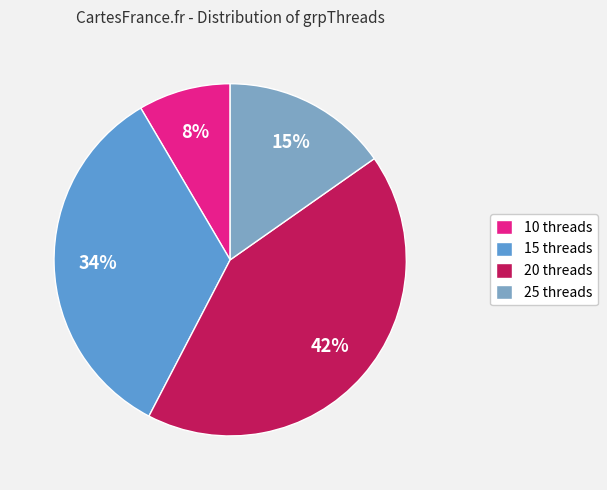

True or false: 10 threads accounts for 18% of the total.

False